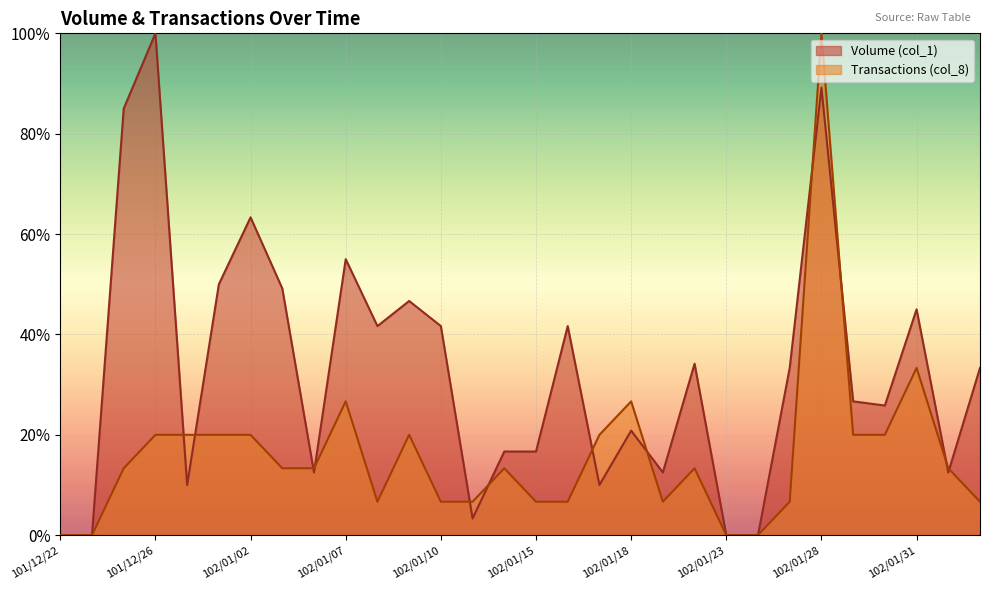

After their last crossing, which series has the higher values: Volume (col_1) or Transactions (col_8)?

Volume (col_1)